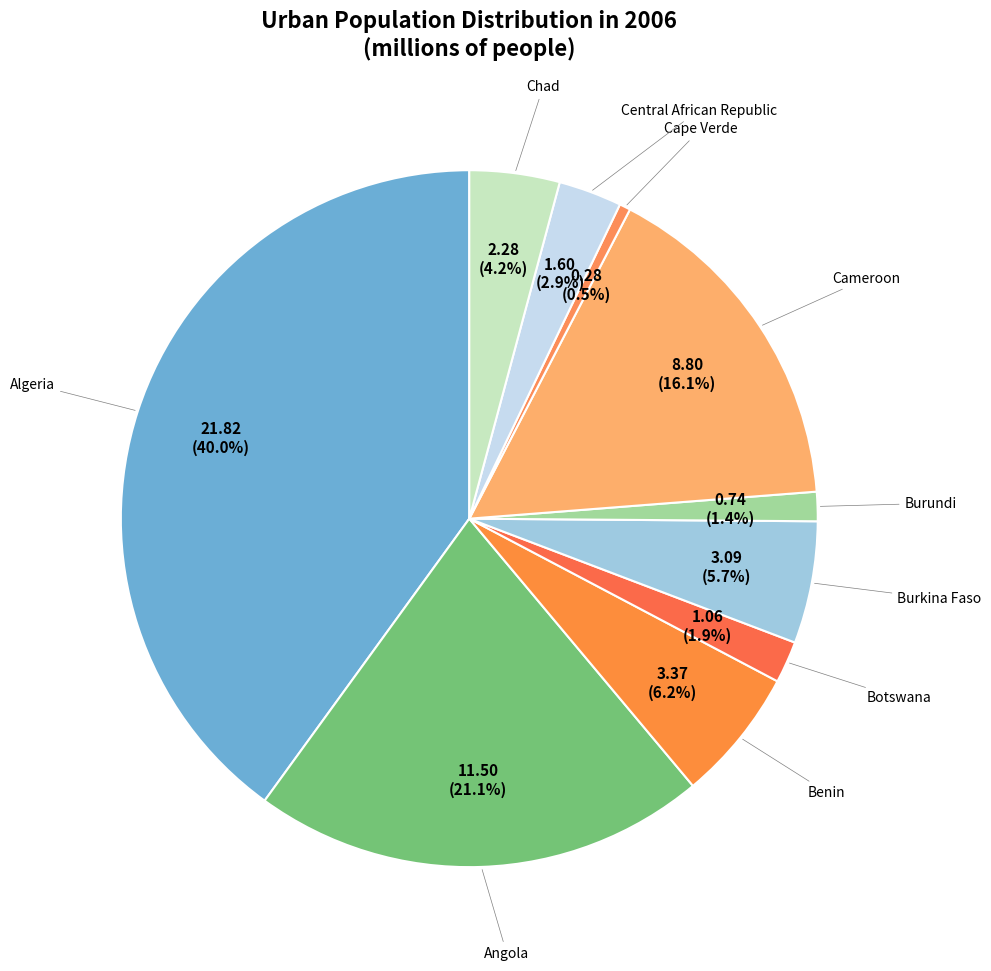

Combined, do Burkina Faso and Cape Verde account for over 50%?

No